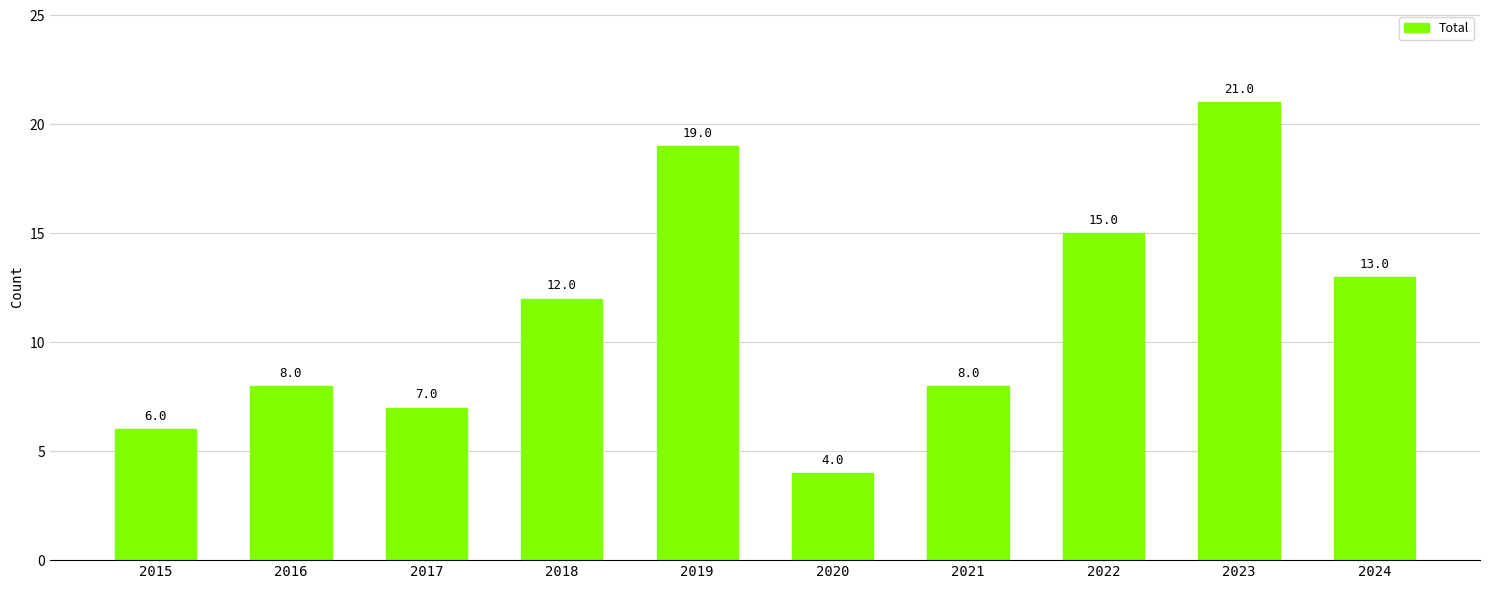

Approximately how many times larger is the value at 2015 compared to 2018?

0.5